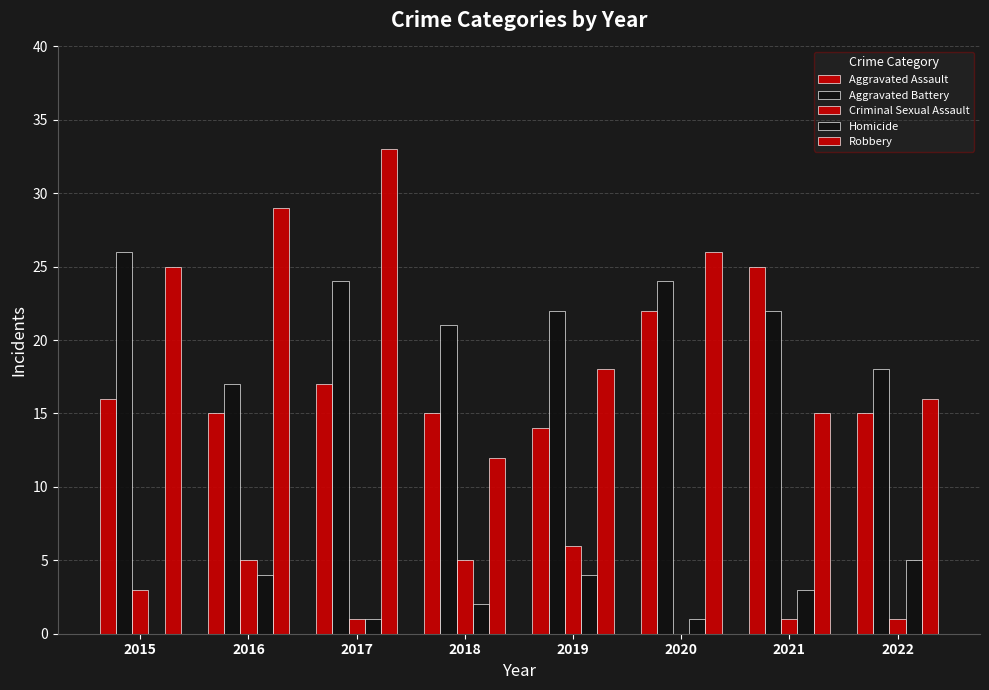

Are the bars horizontal?

No